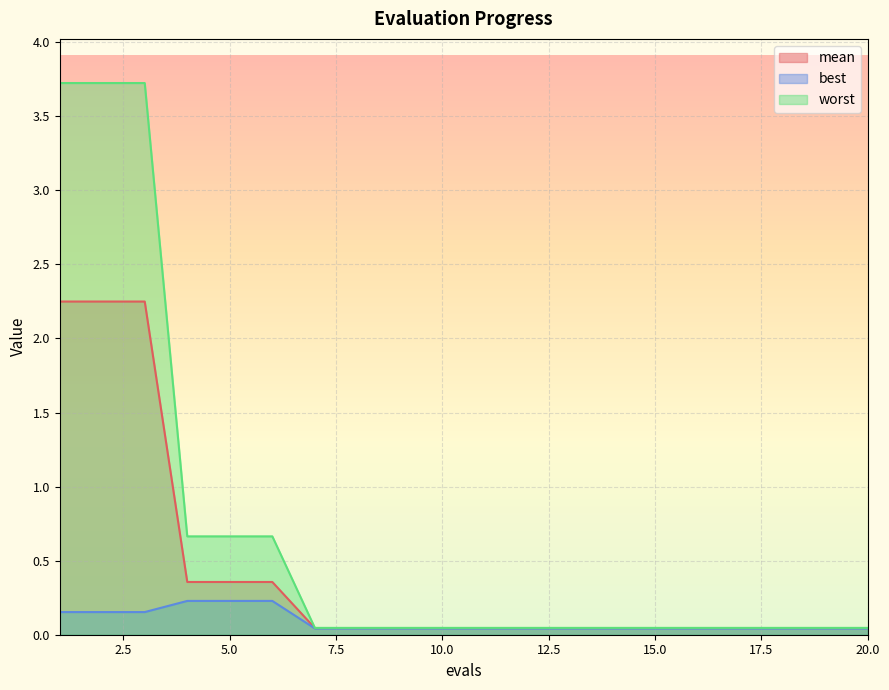

What is the value of the best point at the 5th from the left?

0.2